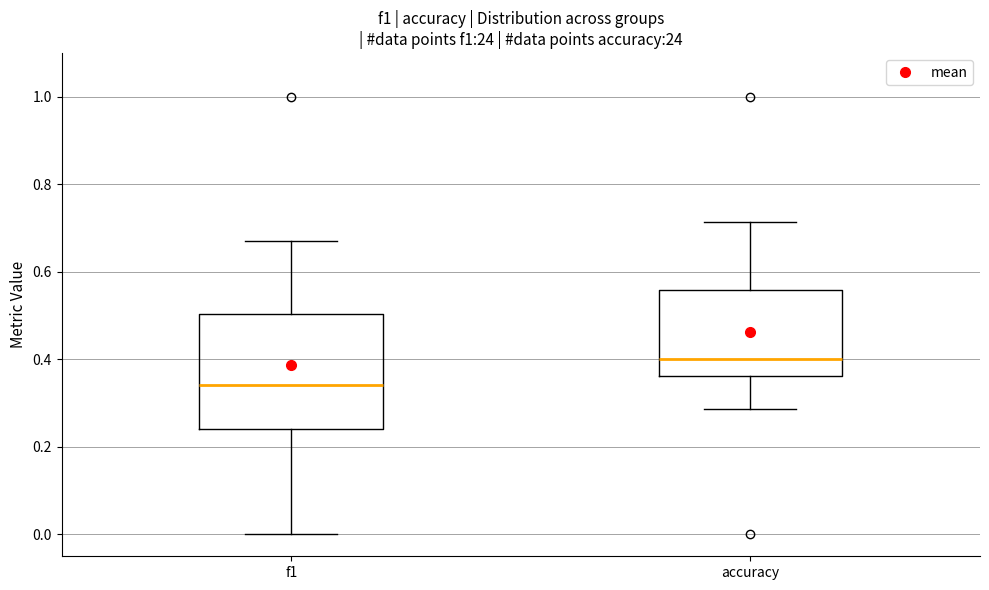

Reading left to right, read every box against the y-axis: the position of its median line, the range the box covers, and the ends of its whiskers. The values are not printed on the chart, so give them approximately, as read against the axis.

f1: median 0.34, box 0.24 to 0.50, whiskers 0.00 to 0.68
accuracy: median 0.40, box 0.36 to 0.56, whiskers 0.28 to 0.72